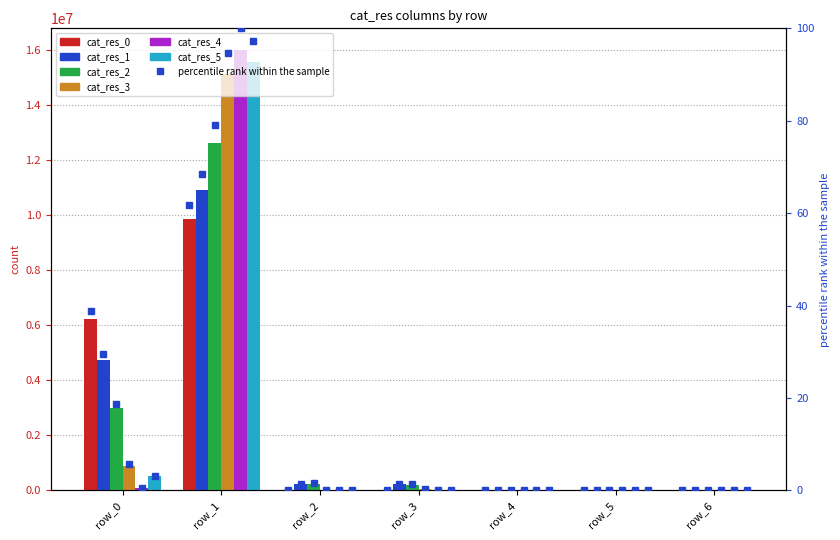

What are all the series names shown in the legend?

cat_res_0, cat_res_1, cat_res_2, cat_res_3, cat_res_4, cat_res_5